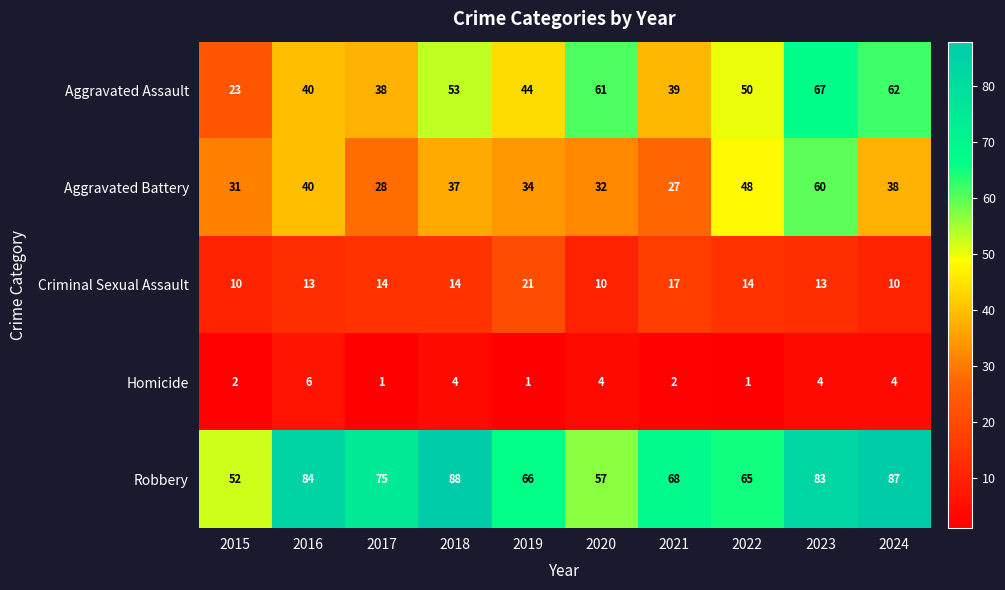

At 2020, list the series in order from smallest to largest.

Homicide, Criminal Sexual Assault, Aggravated Battery, Robbery, Aggravated Assault